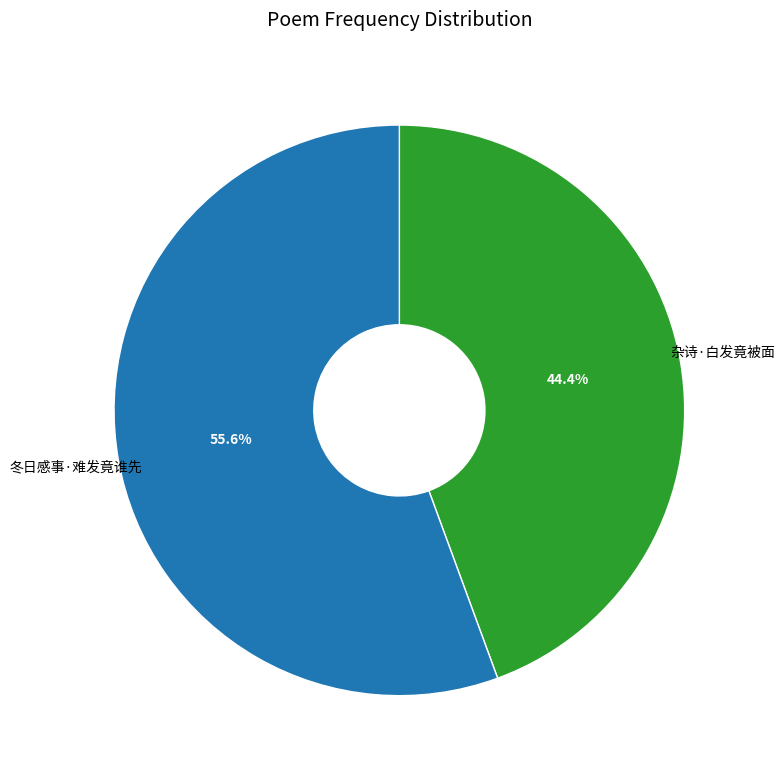

Between 冬日感事·难发竟谁先 and 杂诗·白发竟被面, which is larger?

冬日感事·难发竟谁先